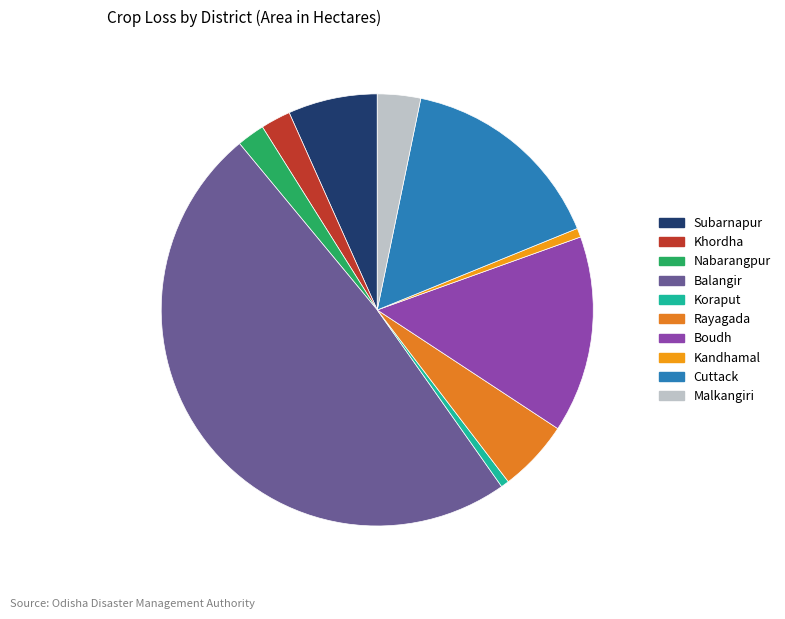

What is the change in value from Subarnapur to Khordha?

-514.1